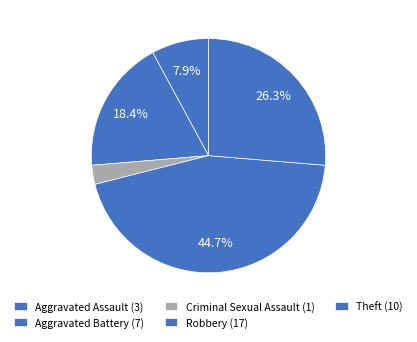

How many segments does this pie chart have?

5